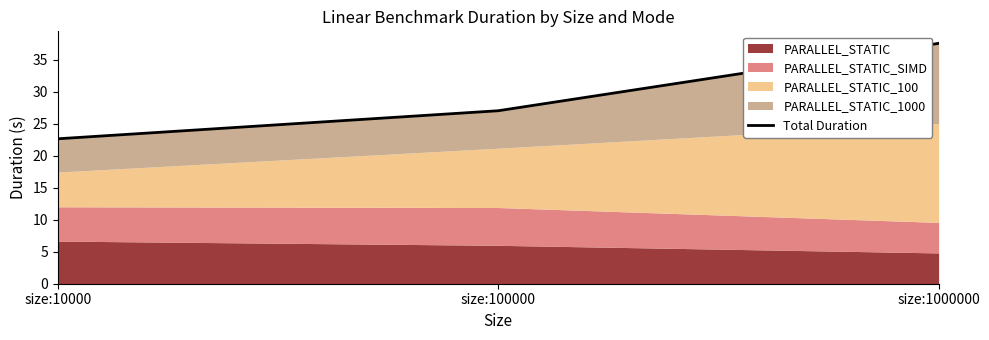

Between size:100000 and size:1000000, which is larger?

size:1000000